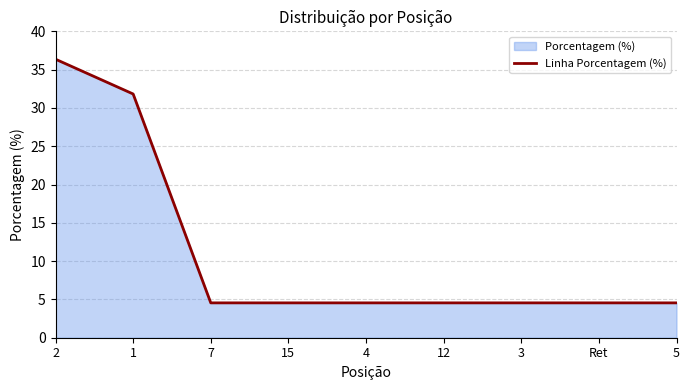

Where is the data nearest to the value 20?

1